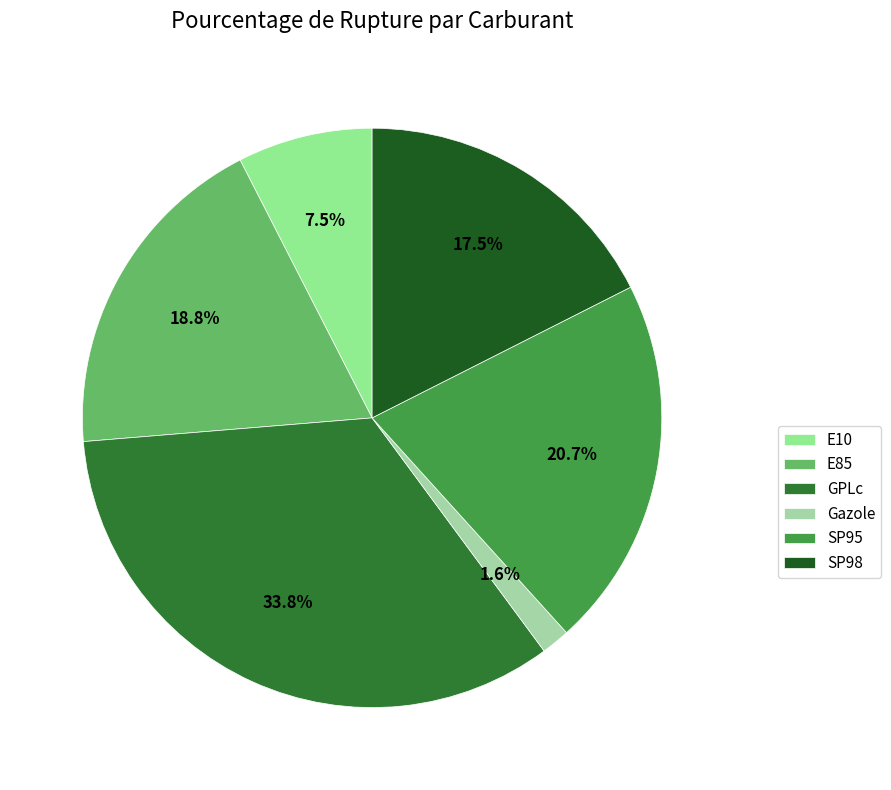

Is there a majority slice in this chart?

No